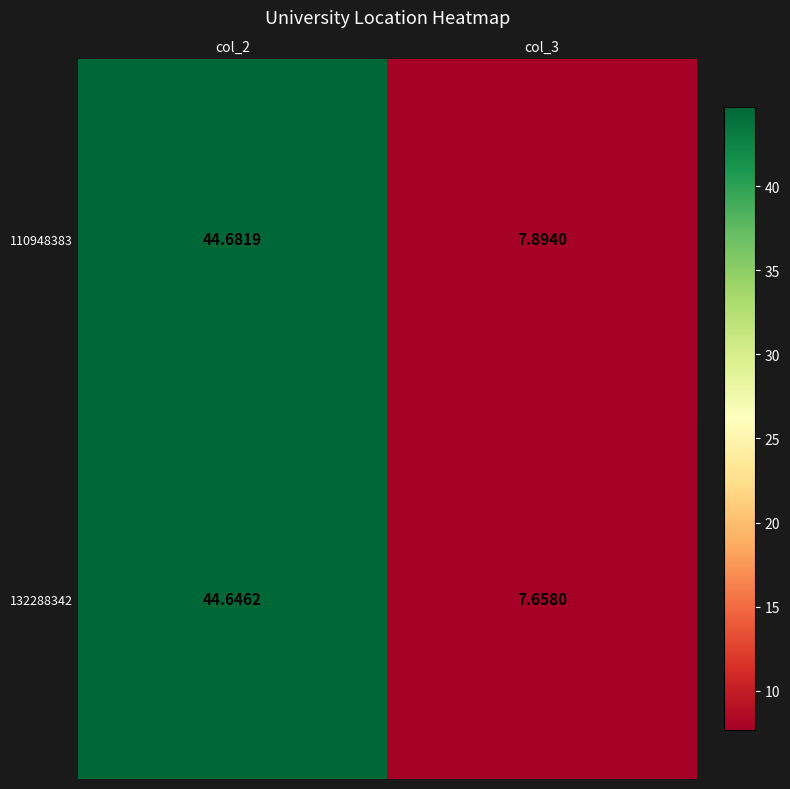

How many values in the 132288342 series are below 44?

1